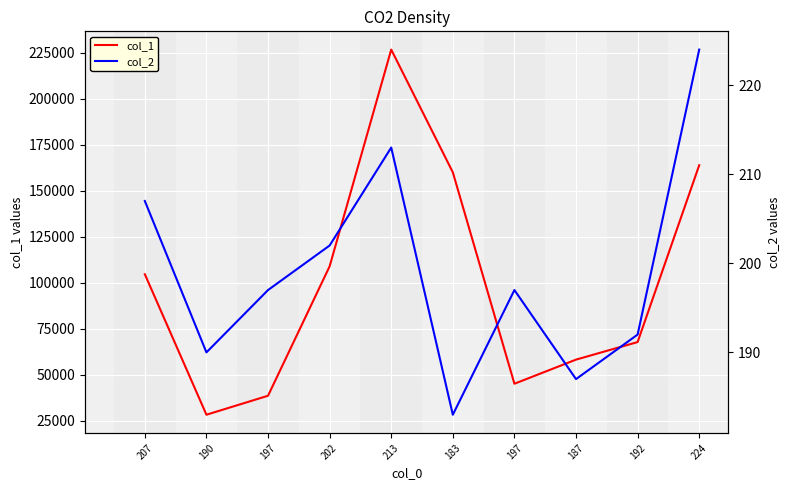

How many data points in col_2 are less than 197?

4